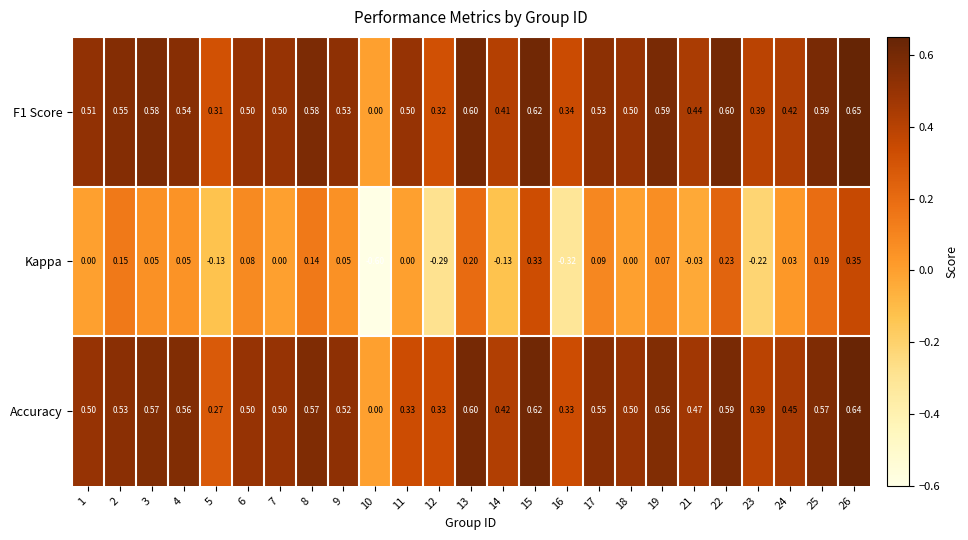

Rank the series by their maximum value, from highest to lowest.

F1 Score, Accuracy, Kappa